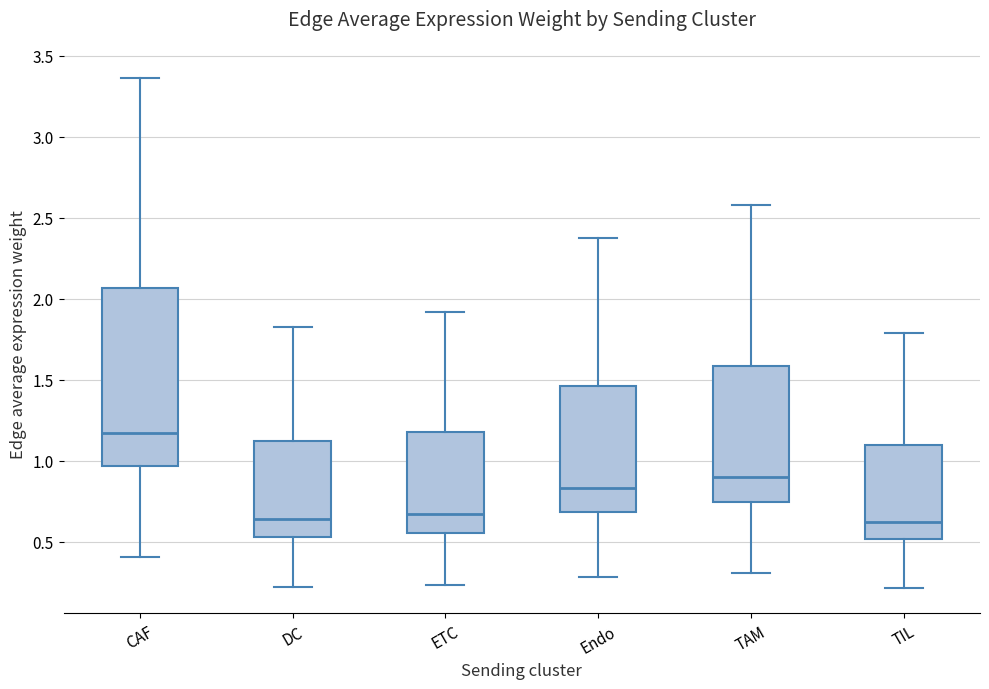

Reading left to right, transcribe this box plot: for each box, give where its median line is, the range the box spans, and where its two whiskers end, as read against the y-axis. The values are not printed on the chart, so give them approximately, as read against the axis.

CAF: median 1.15, box 0.95 to 2.05, whiskers 0.40 to 3.35
DC: median 0.65, box 0.55 to 1.10, whiskers 0.20 to 1.85
ETC: median 0.65, box 0.55 to 1.20, whiskers 0.25 to 1.90
Endo: median 0.85, box 0.70 to 1.45, whiskers 0.30 to 2.40
TAM: median 0.90, box 0.75 to 1.60, whiskers 0.30 to 2.60
TIL: median 0.60, box 0.50 to 1.10, whiskers 0.20 to 1.80